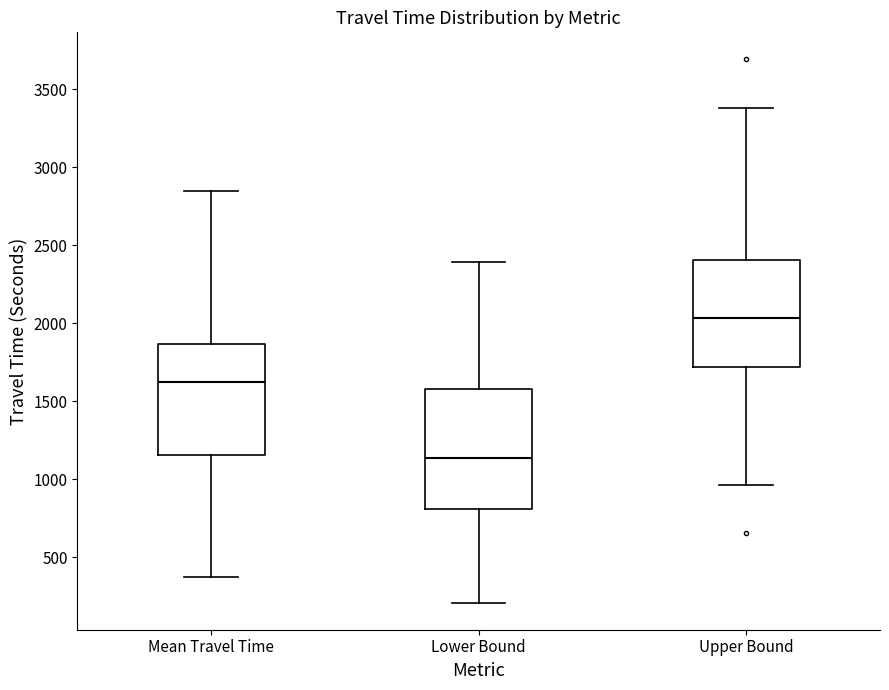

Comparing the boxes themselves (not the whiskers), which one is the tallest?

Lower Bound